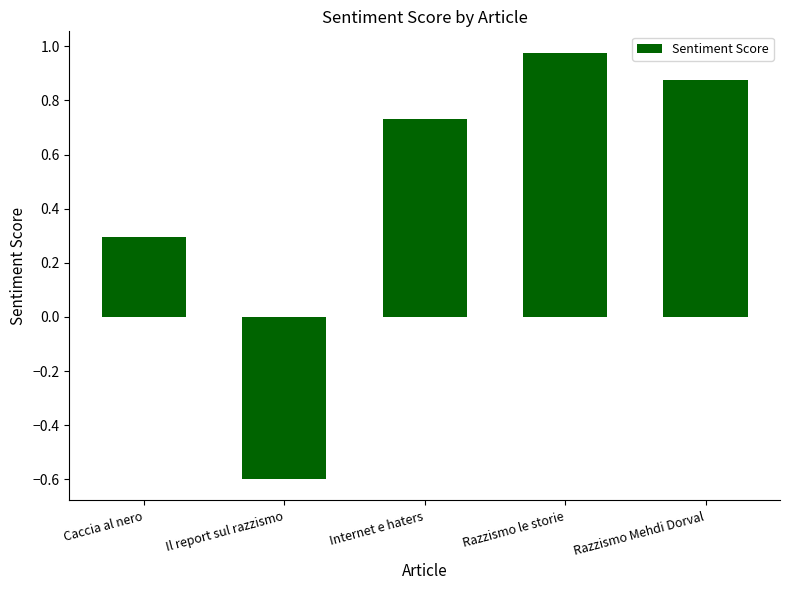

The value at Razzismo Mehdi Dorval is 0.5. True or false?

False